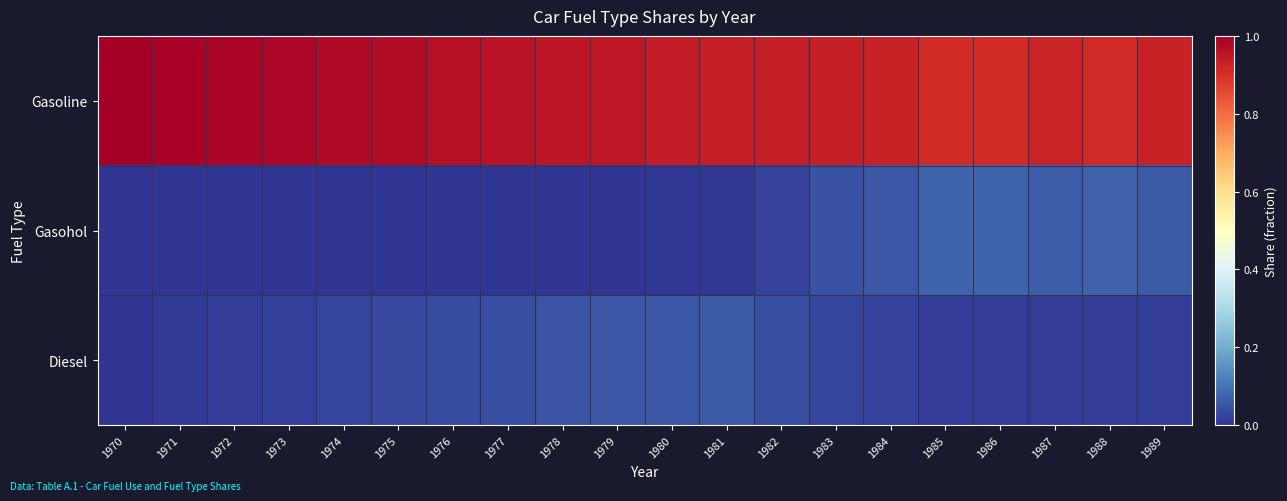

Which label corresponds to the smallest value in the chart?

1970